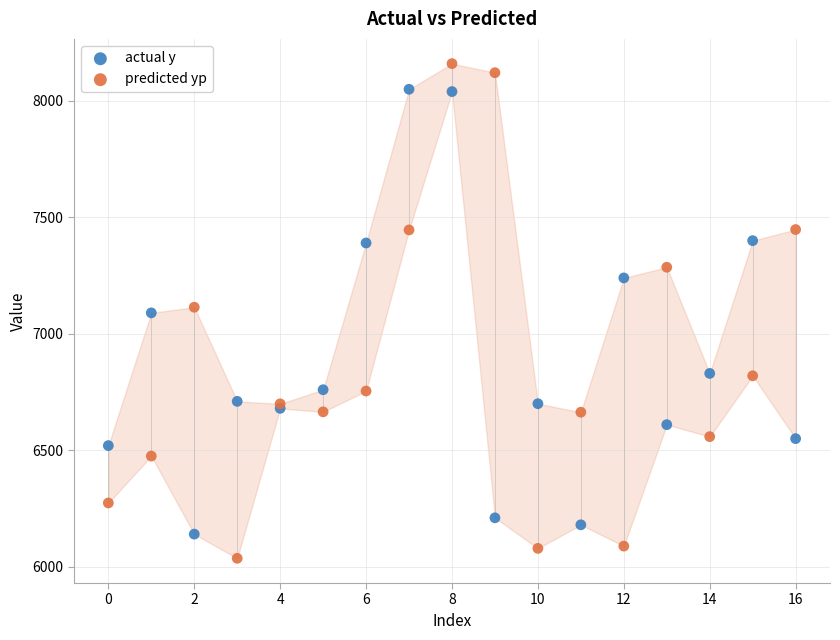

Which series reaches the minimum Y coordinate?

predicted yp